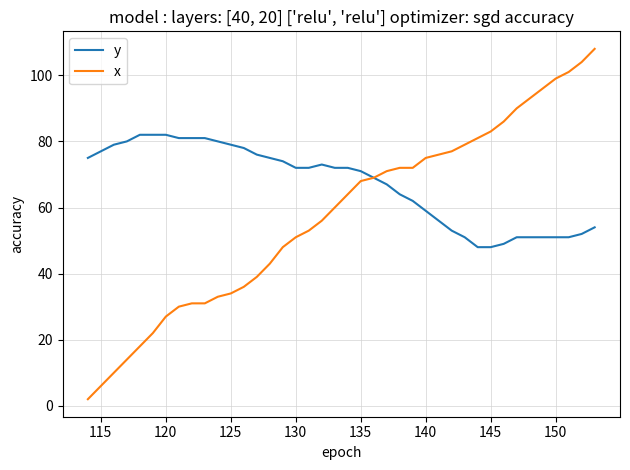

Which series has the largest range (max minus min)?

x